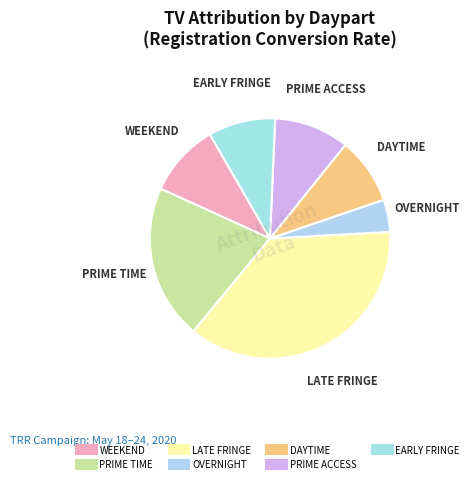

The LATE FRINGE slice represents 37% of the pie. True or false?

True